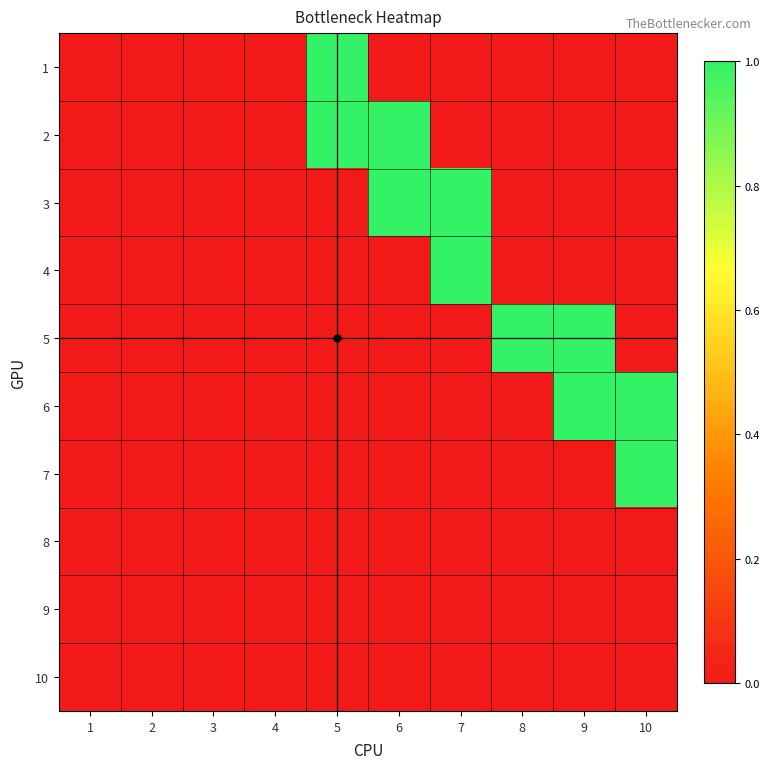

Which series has the largest total across all categories?

2